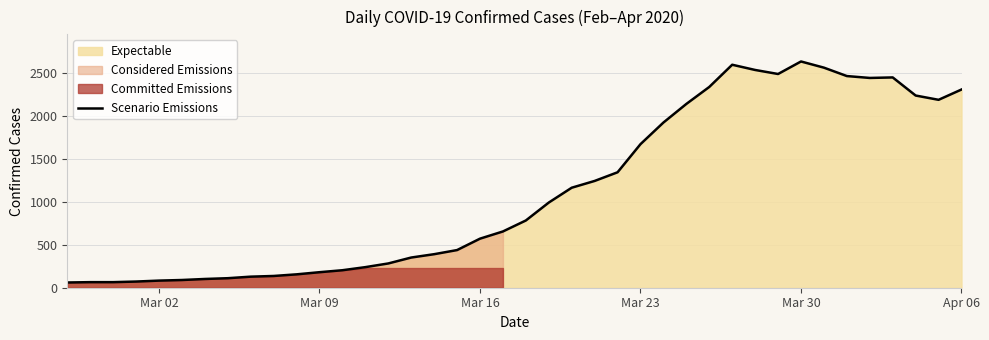

What is the maximum value shown in the chart?

2638